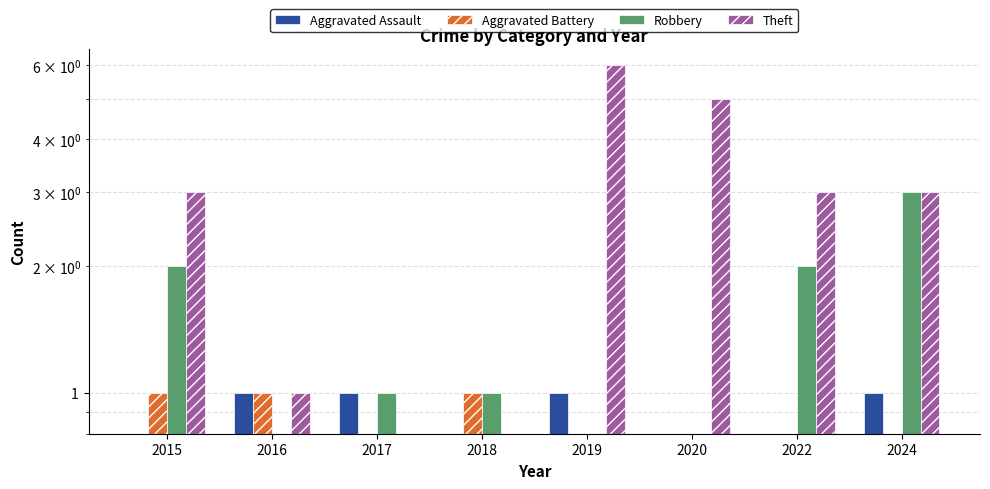

What is the difference between the maximum and minimum values in the Robbery series?

3